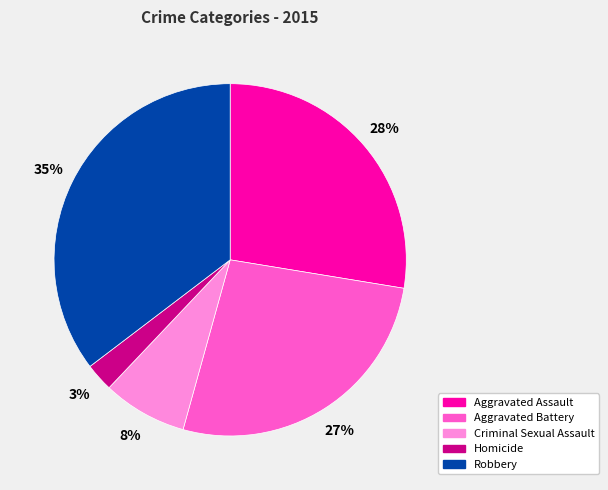

To the nearest percent, what is the average slice percentage?

20%